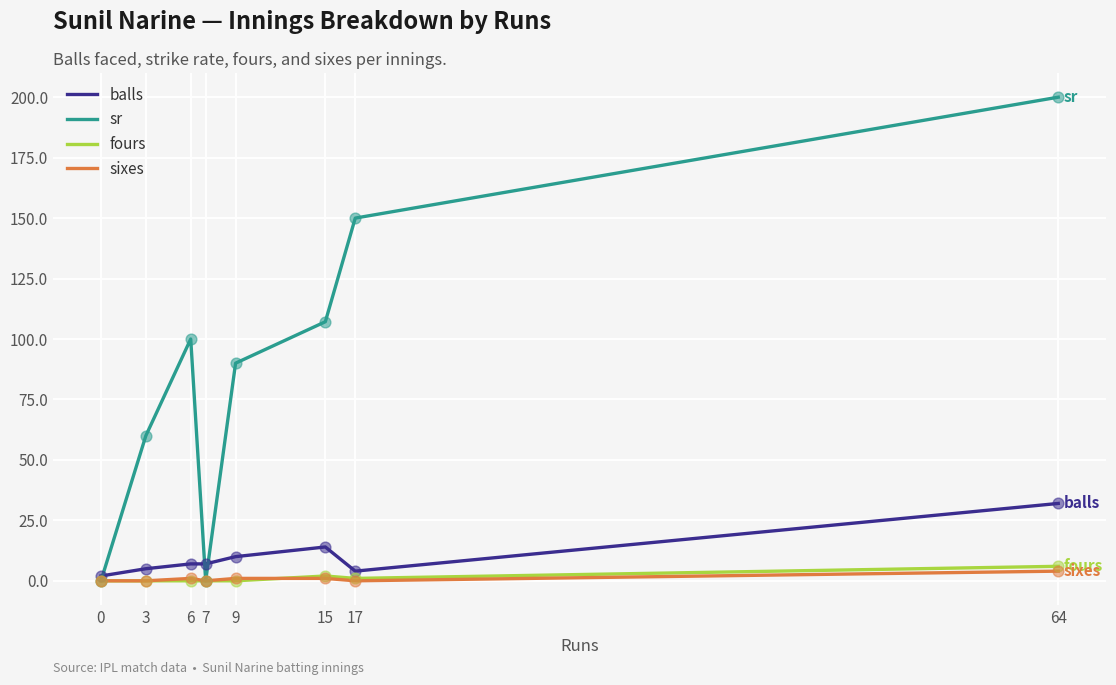

Is the value of fours at 15 greater than the value of sr at 9?

No